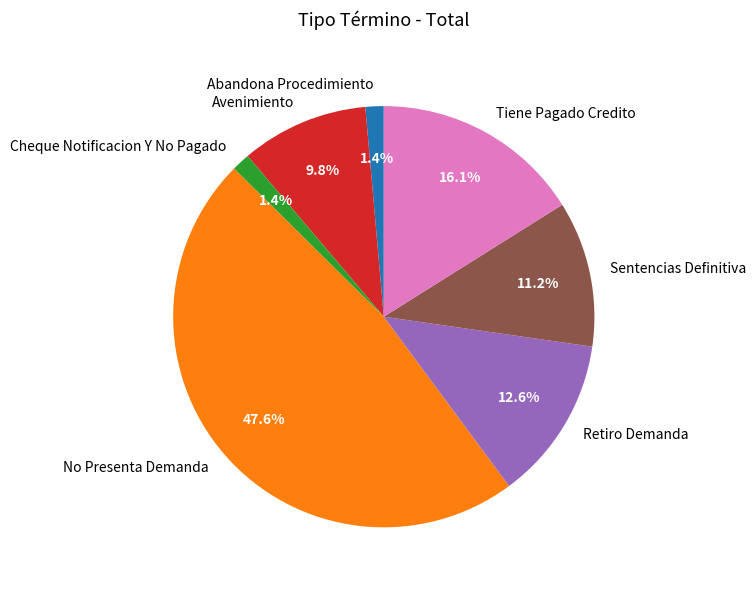

To the nearest percent, what portion does Sentencias Definitiva represent?

11%